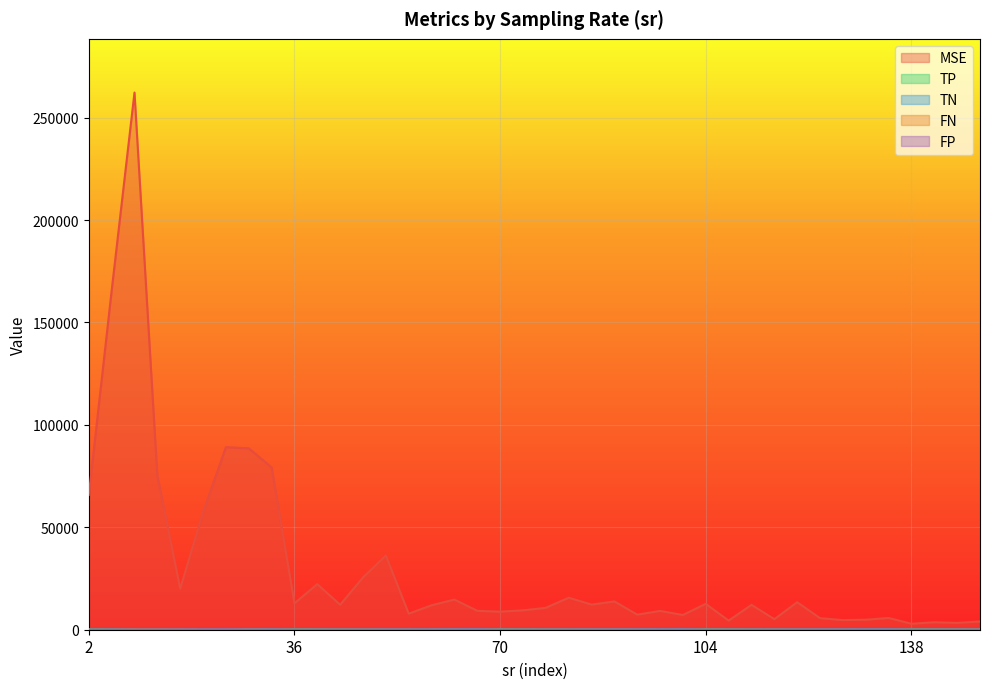

Count the number of data series in this chart.

5